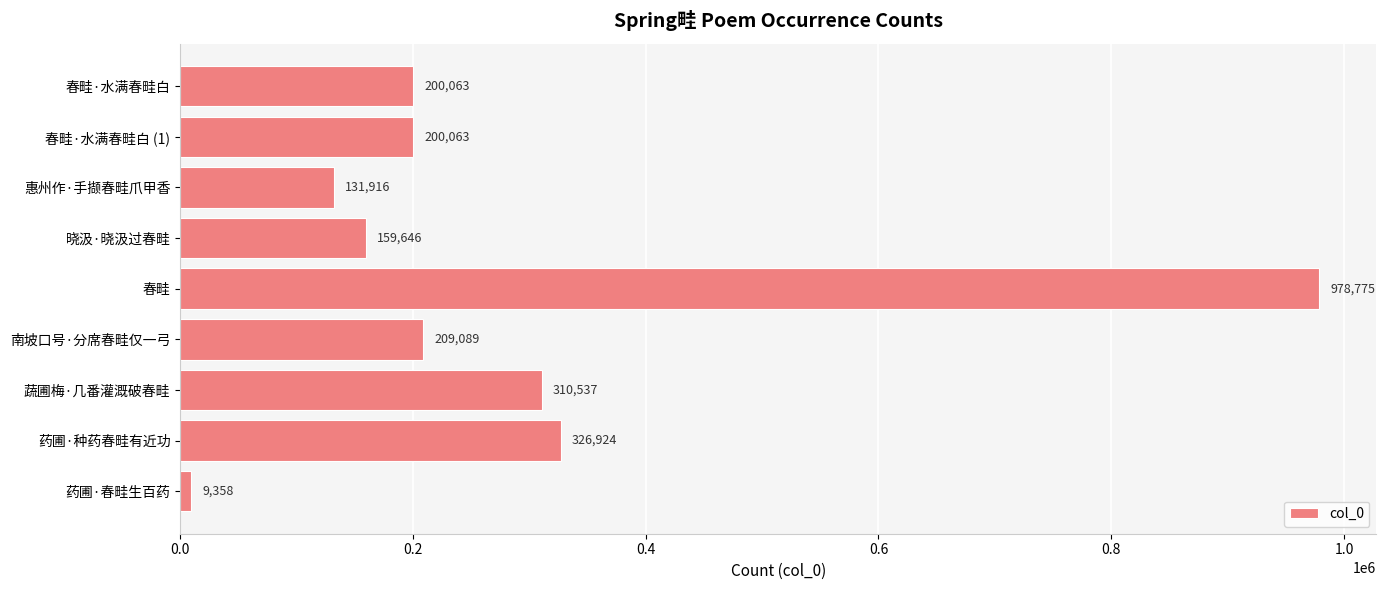

What is the difference between the maximum and minimum values?

969417